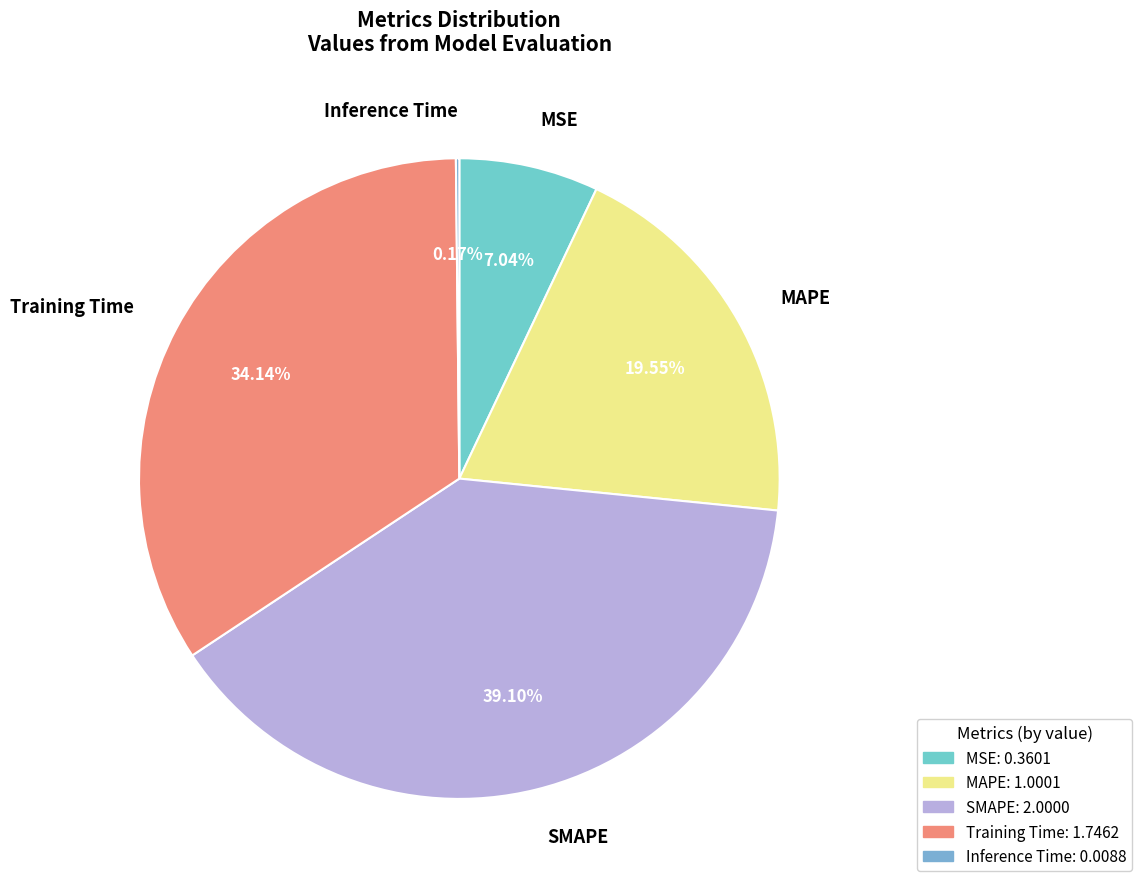

What is the largest slice in the pie chart?

SMAPE